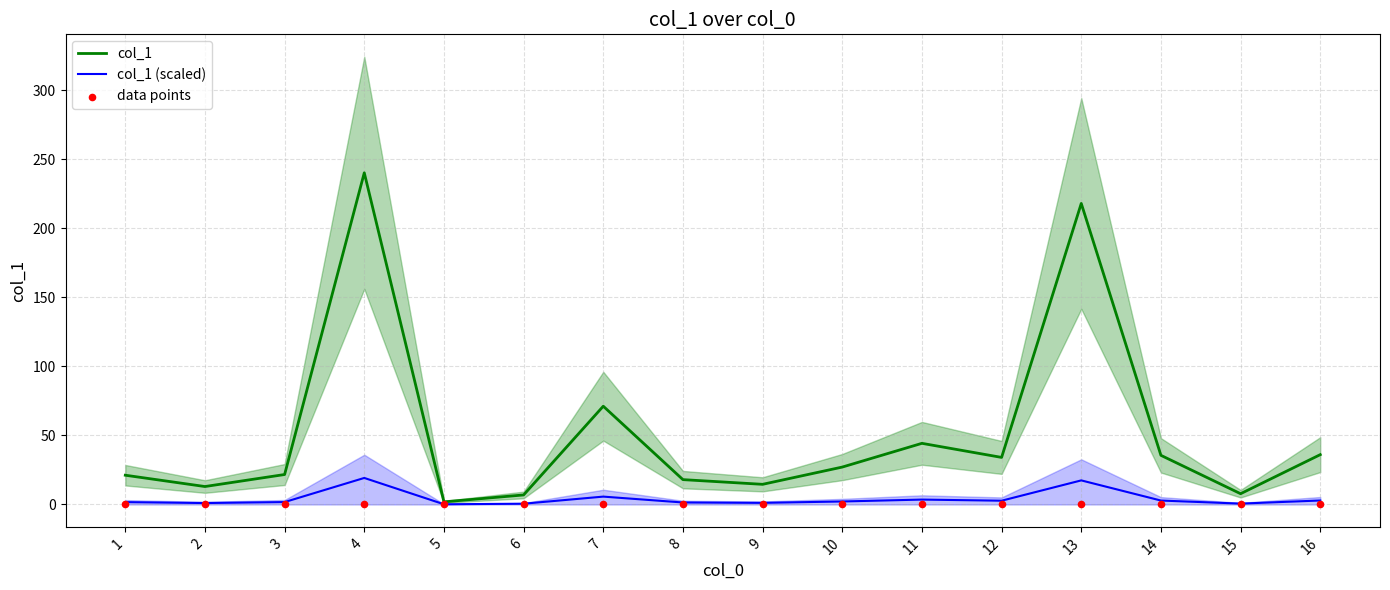

Is the value of data points at 13 greater than the value of col_1 (scaled) at 11?

No